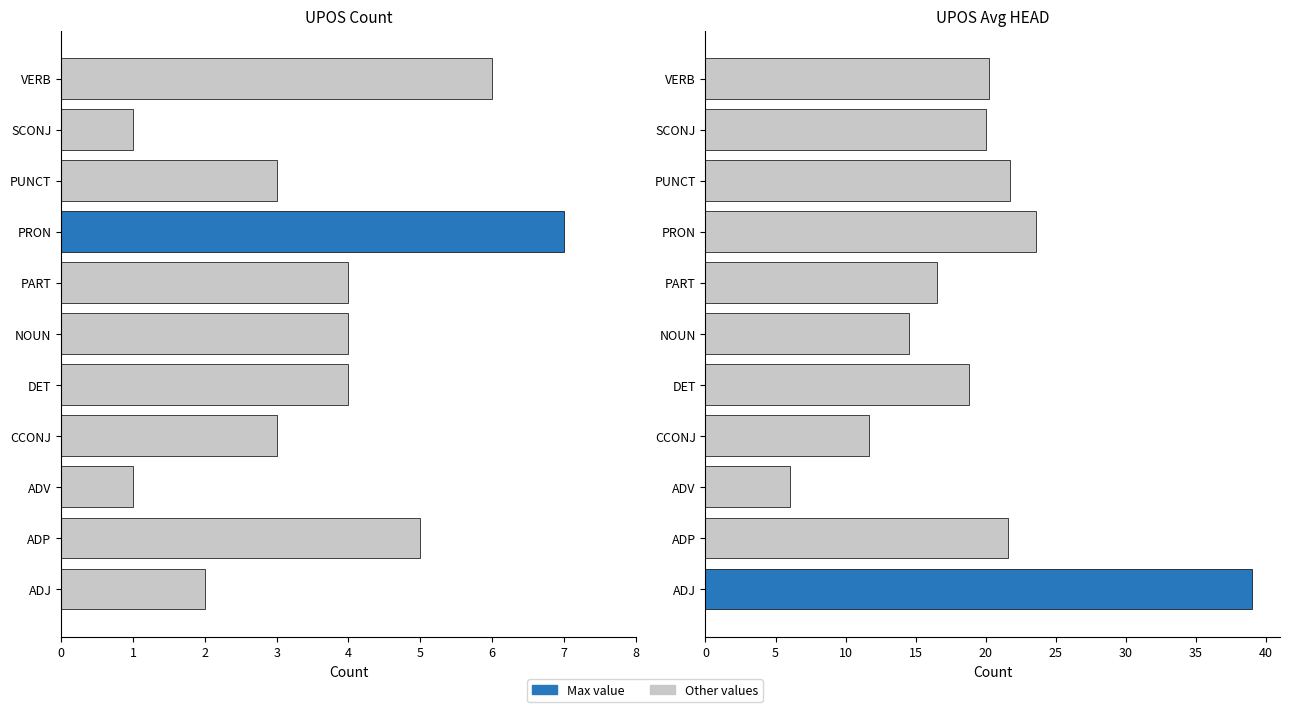

Is the value of Avg HEAD at ADJ greater than the value of Count at DET?

Yes